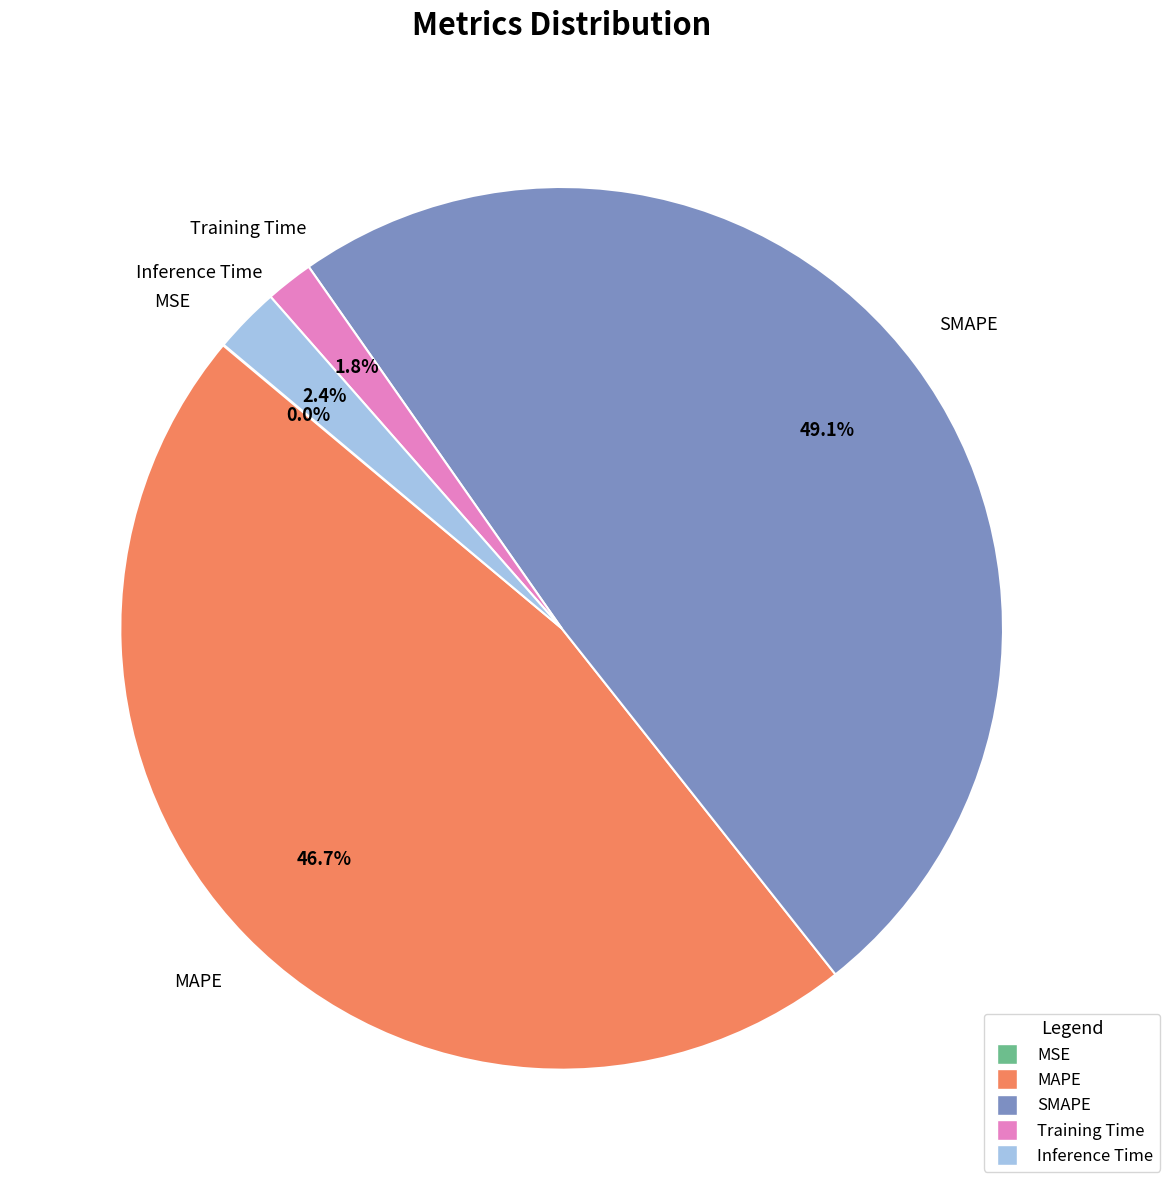

Combined, do Training Time and MAPE account for over 50%?

No